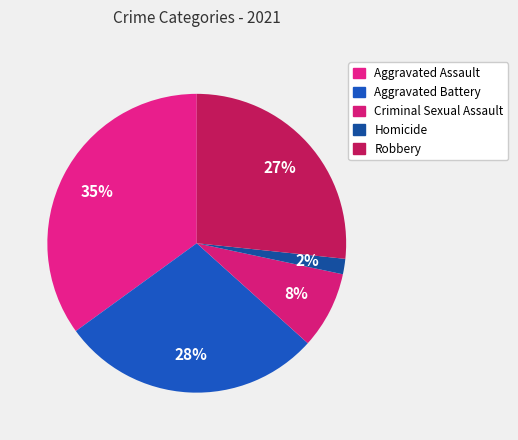

What percentage is NOT represented by Aggravated Assault?

65.0%